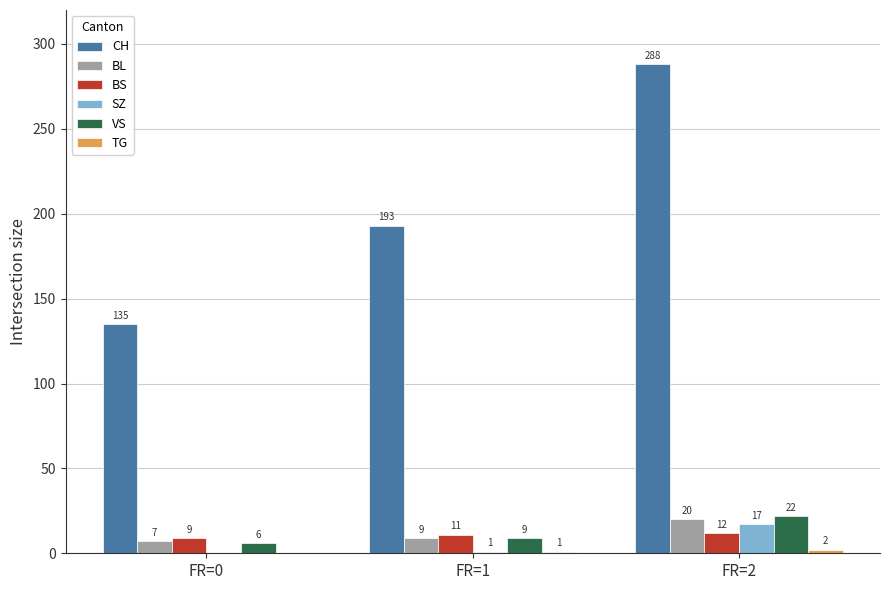

Between FR=1 and FR=2, which series saw the biggest shift?

CH